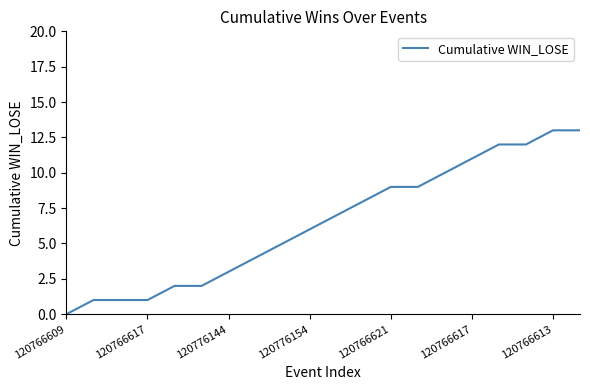

What is the greatest value displayed?

13